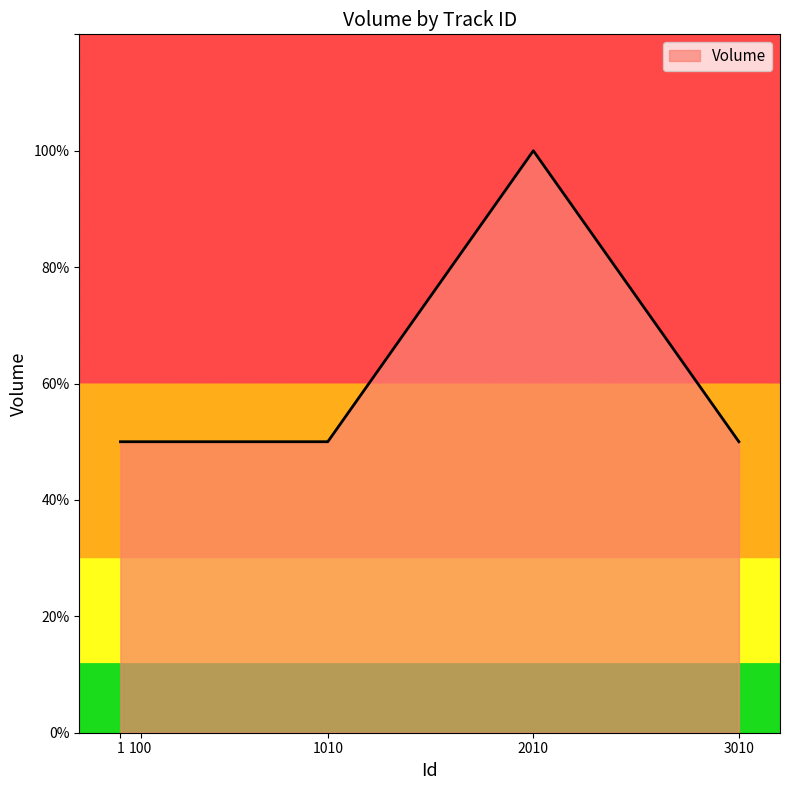

At which category does the chart reach its minimum across all series?

1